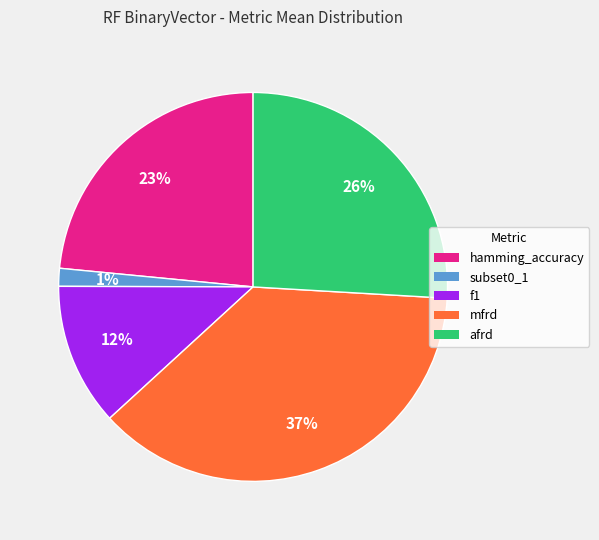

Does any single category account for the majority?

No